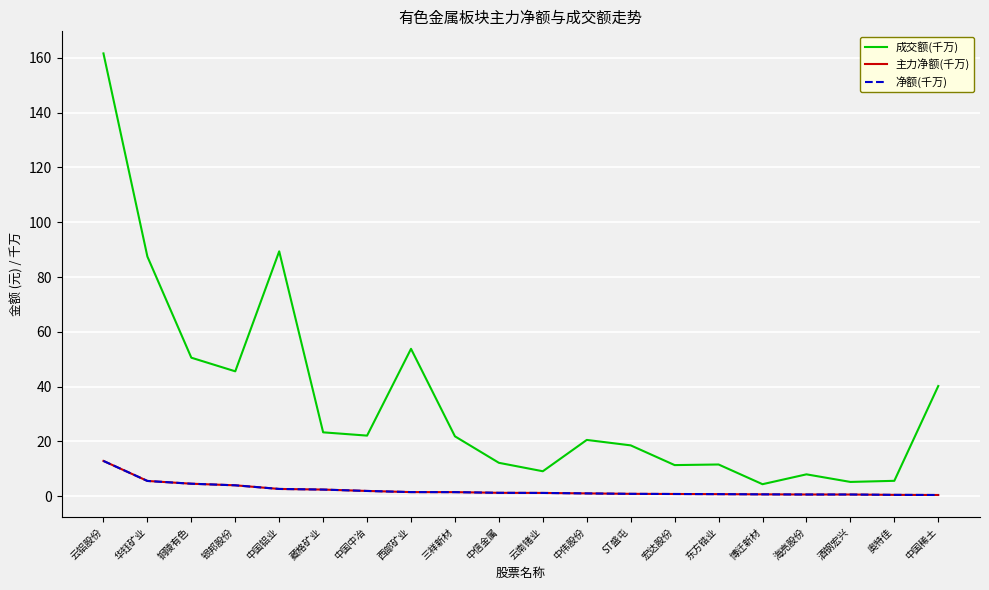

Does the chart have visible grid lines?

Yes